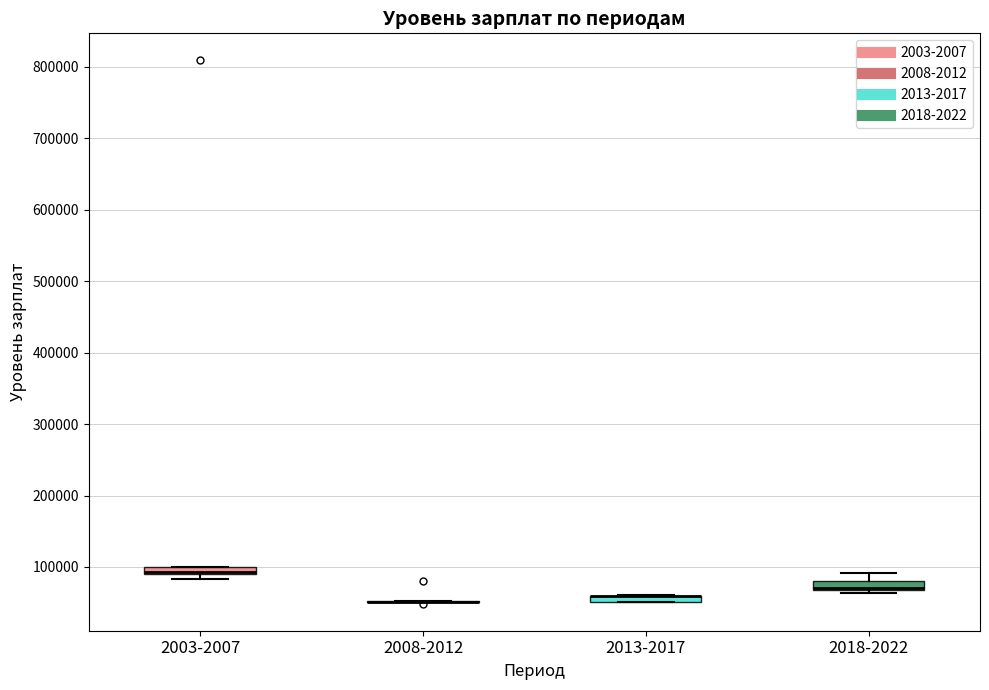

Where is the lower edge of the box for 2003-2007 on the y-axis? The values are not printed on the chart, so give them approximately, as read against the axis.

90000